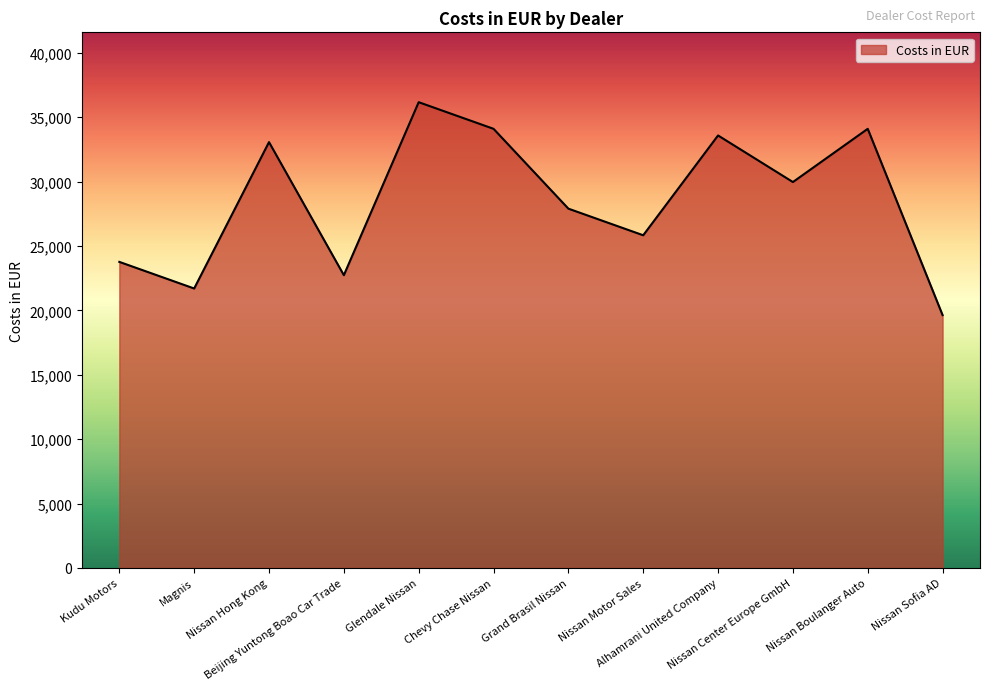

Reading left to right, extract all data points from this chart.

23766.7	21700.0	33066.7	22733.3	36166.7	34100.0	27900.0	25833.3	33583.3	29966.7	34100.0	19633.3